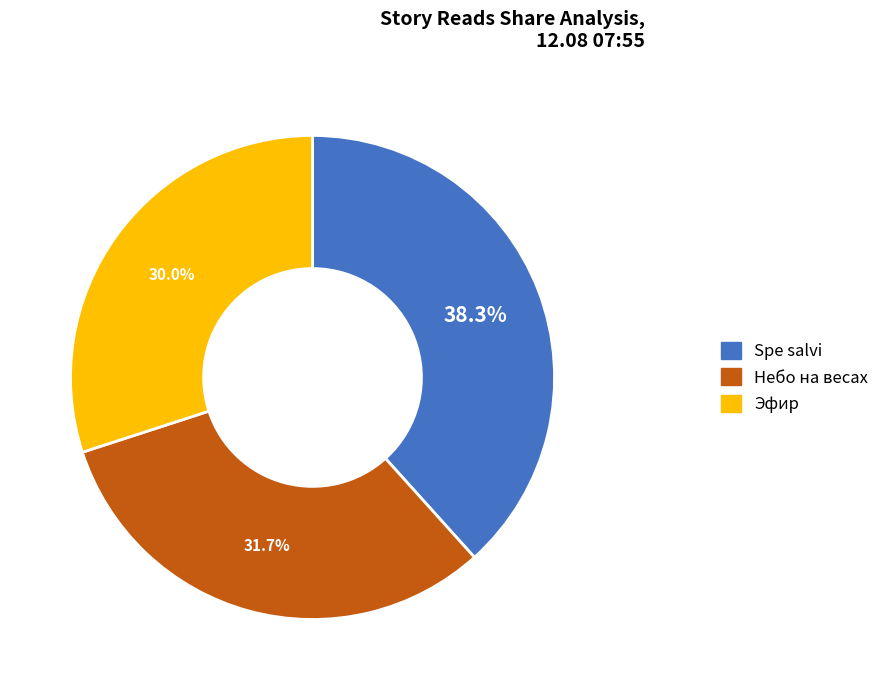

Count the number of slices in the pie.

3